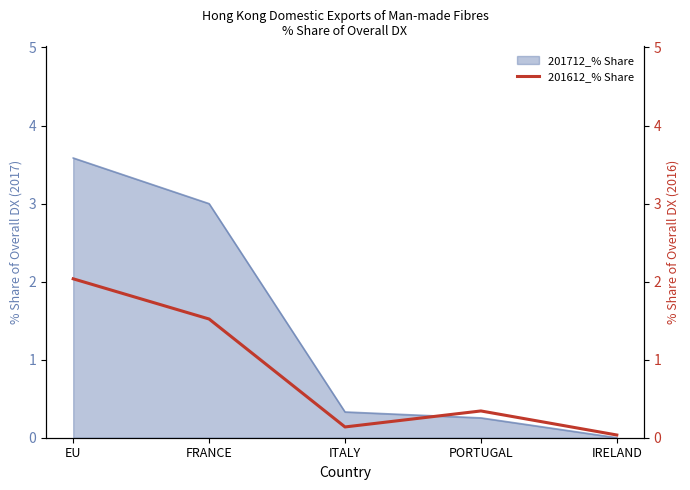

Is it true that 201712_% Share equals 0.0 at IRELAND?

True